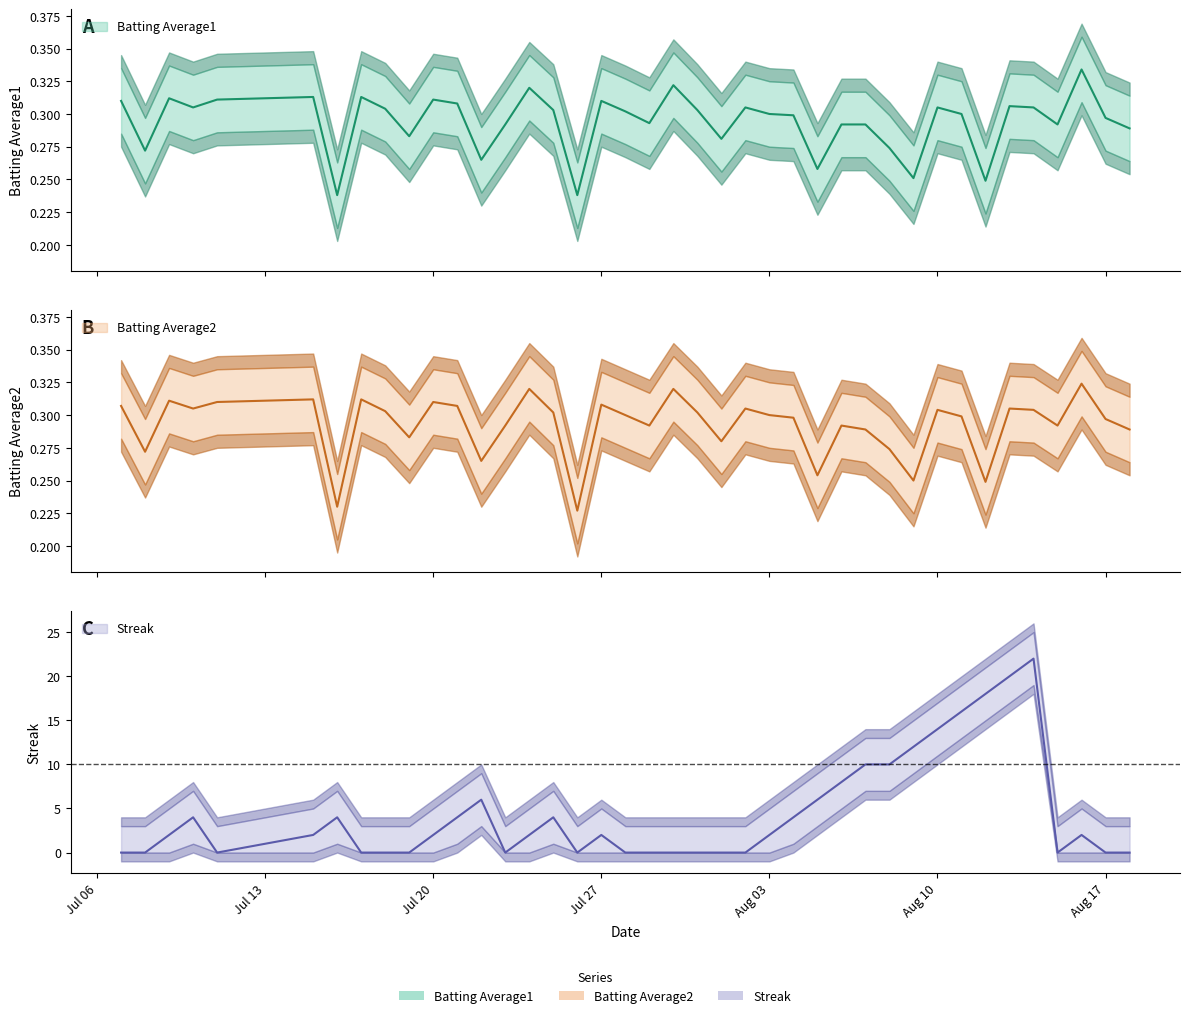

Which series has the largest range (max minus min)?

Streak